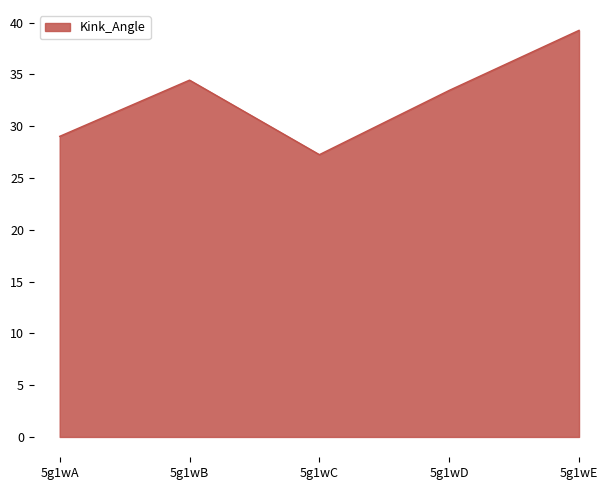

List the labels in order of value, largest first.

5g1wE, 5g1wB, 5g1wD, 5g1wA, 5g1wC